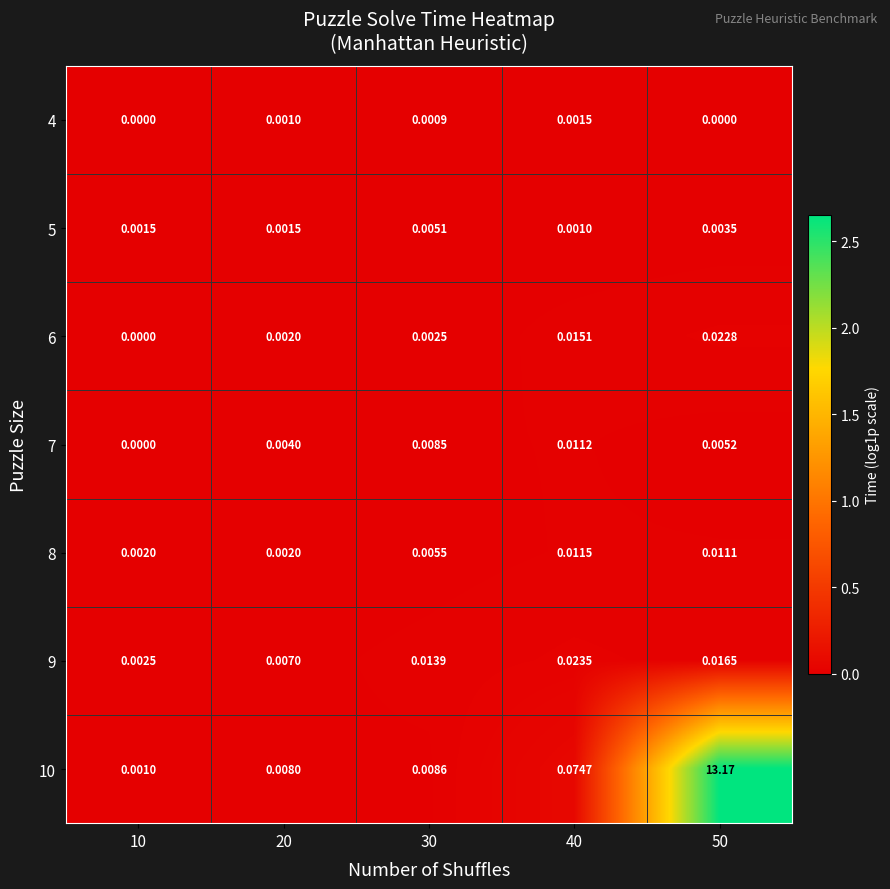

List the series in order of their peak value, lowest first.

4, 5, 7, 8, 6, 9, 10